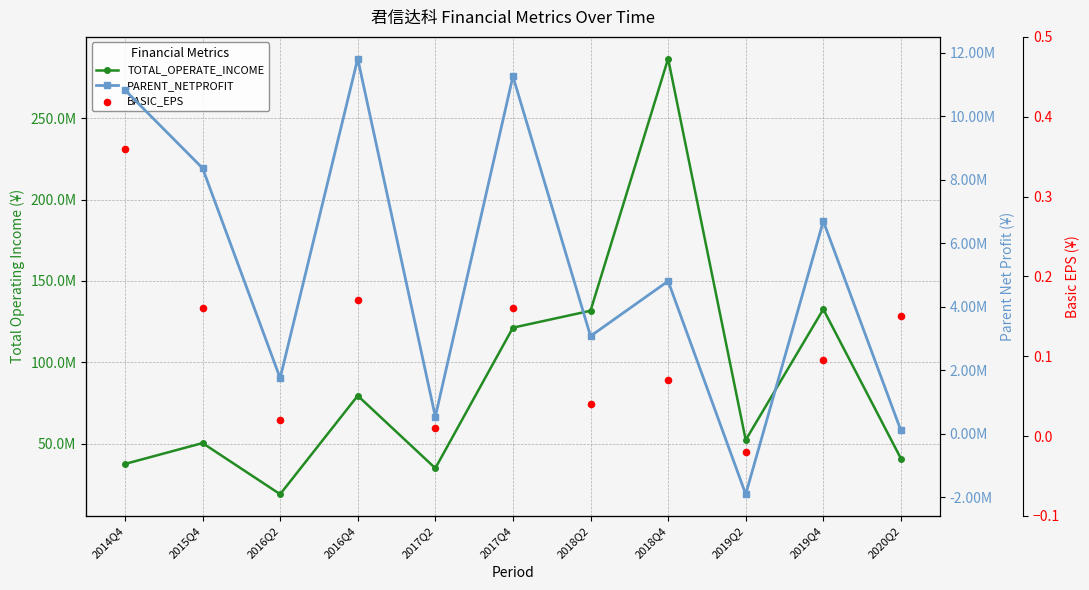

Is the value of PARENT_NETPROFIT at 2016Q4 greater than the value of BASIC_EPS at 2018Q2?

Yes